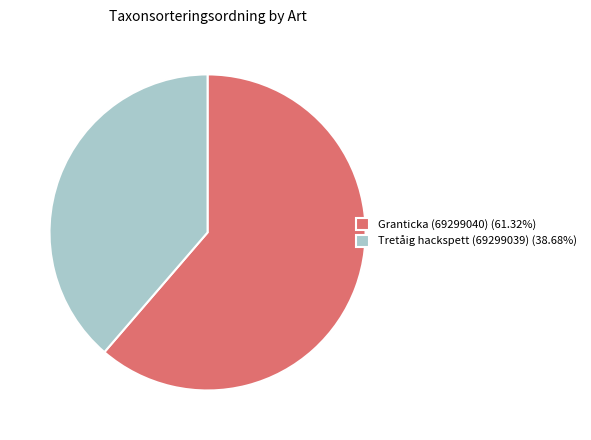

What is the ratio of the value at Tretåig hackspett (69299039) (38.68%) to the value at Granticka (69299040) (61.32%)?

0.6